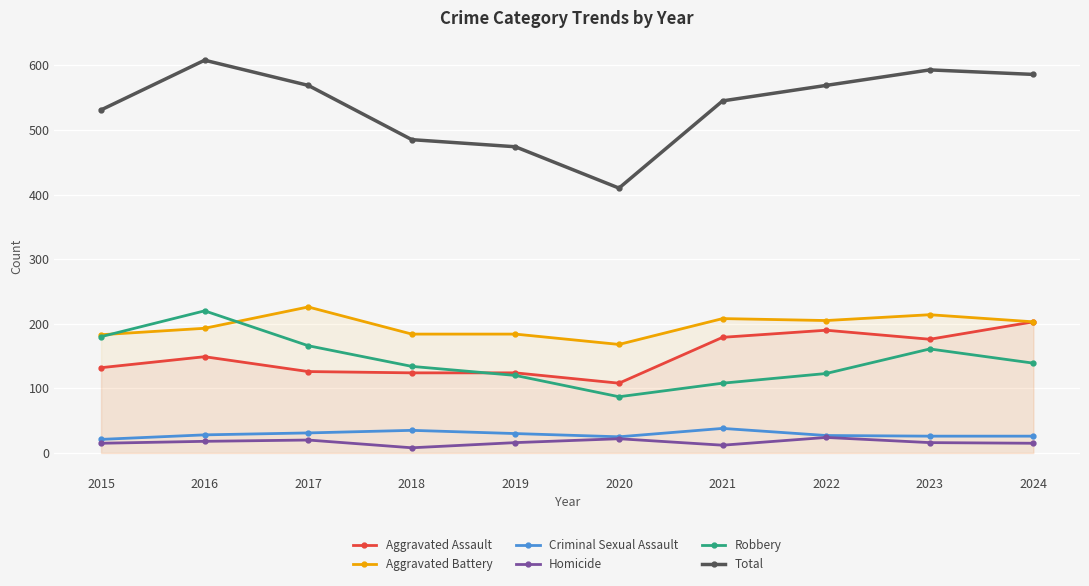

At which label does Robbery first exceed 139?

2015